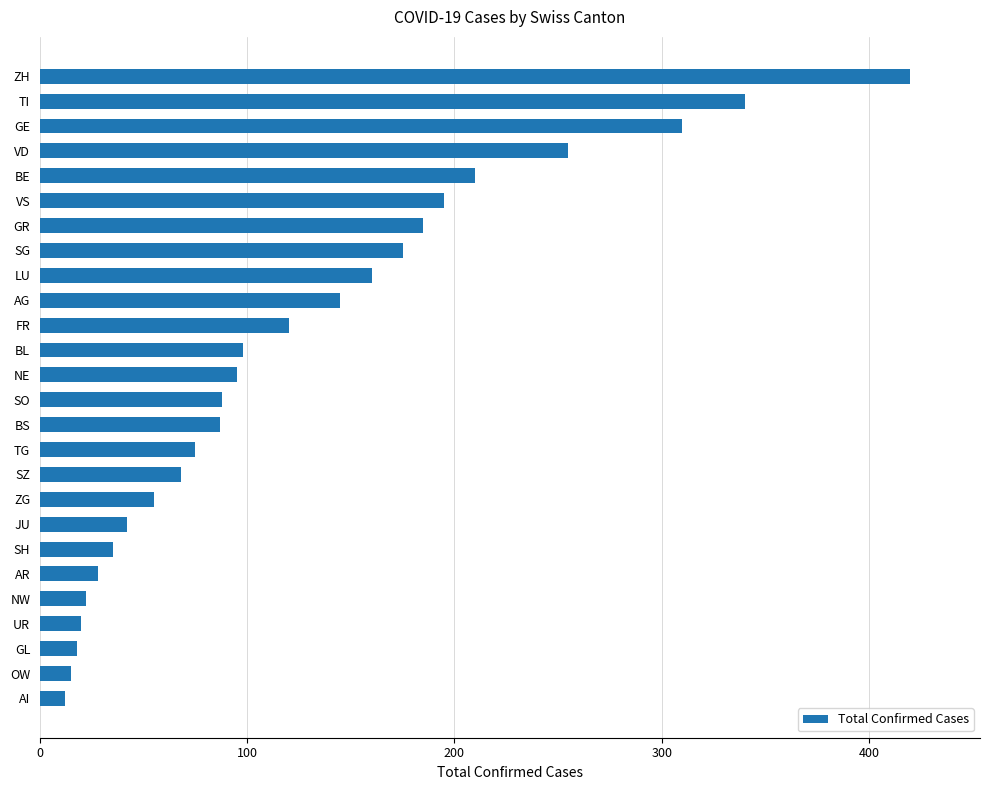

The value at SH is 35. True or false?

True